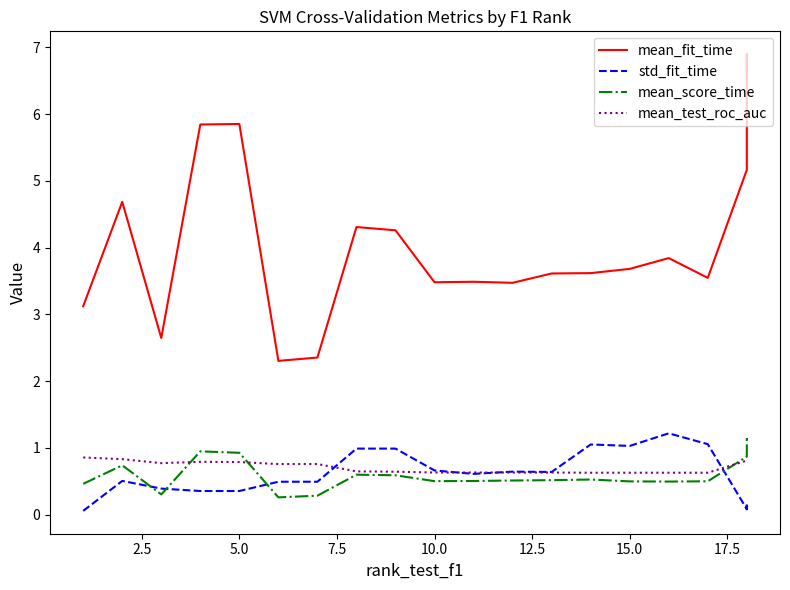

Which series has the largest total across all categories?

mean_fit_time